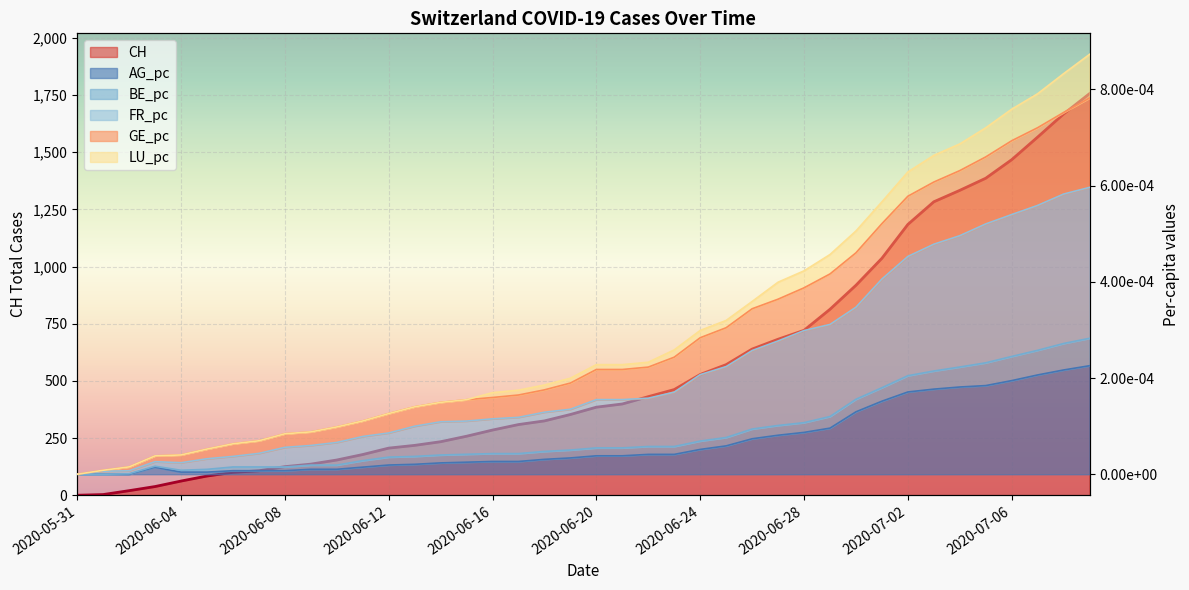

Reading left to right, what are all the values shown in this chart?

CH: 0.0	3.0	20.0	38.0	62.0	84.0	100.0	107.0	125.0	136.0	154.0	178.0	206.0	218.0	234.0	258.0	285.0	309.0	325.0	353.0	385.0	399.0	431.0	462.0	528.0	571.0	639.0	682.0	721.0	813.0	918.0	1036.0	1184.0	1283.0	1333.0	1386.0	1467.0	1566.0	1667.0	1756.0
AG_pc: 0.0	0.0	0.0	0.0	0.0	0.0	0.0	0.0	0.0	0.0	0.0	0.0	0.0	0.0	0.0	0.0	0.0	0.0	0.0	0.0	0.0	0.0	0.0	0.0	0.0	0.0	0.0	0.0	0.0	0.0	0.0	0.0	0.0	0.0	0.0	0.0	0.0	0.0	0.0	0.0
GE_pc: 0.0	0.0	0.0	0.0	0.0	0.0	0.0	0.0	0.0	0.0	0.0	0.0	0.0	0.0	0.0	0.0	0.0	0.0	0.0	0.0	0.0	0.0	0.0	0.0	0.0	0.0	0.0	0.0	0.0	0.0	0.0	0.0	0.0	0.0	0.0	0.0	0.0	0.0	0.0	0.0
FR_pc: 0.0	0.0	0.0	0.0	0.0	0.0	0.0	0.0	0.0	0.0	0.0	0.0	0.0	0.0	0.0	0.0	0.0	0.0	0.0	0.0	0.0	0.0	0.0	0.0	0.0	0.0	0.0	0.0	0.0	0.0	0.0	0.0	0.0	0.0	0.0	0.0	0.0	0.0	0.0	0.0
LU_pc: 0.0	0.0	0.0	0.0	0.0	0.0	0.0	0.0	0.0	0.0	0.0	0.0	0.0	0.0	0.0	0.0	0.0	0.0	0.0	0.0	0.0	0.0	0.0	0.0	0.0	0.0	0.0	0.0	0.0	0.0	0.0	0.0	0.0	0.0	0.0	0.0	0.0	0.0	0.0	0.0